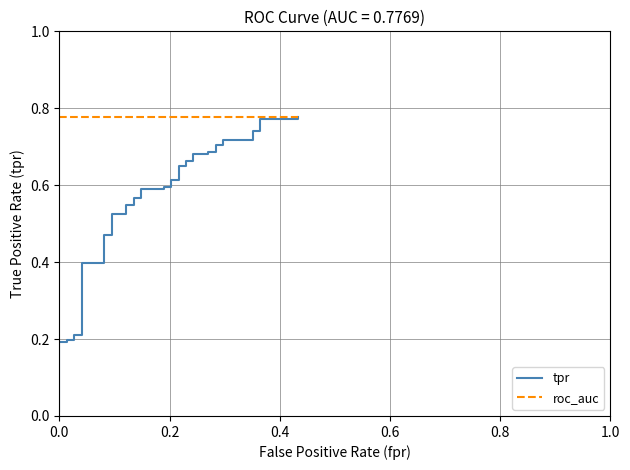

What is the maximum value shown in the chart?

0.8